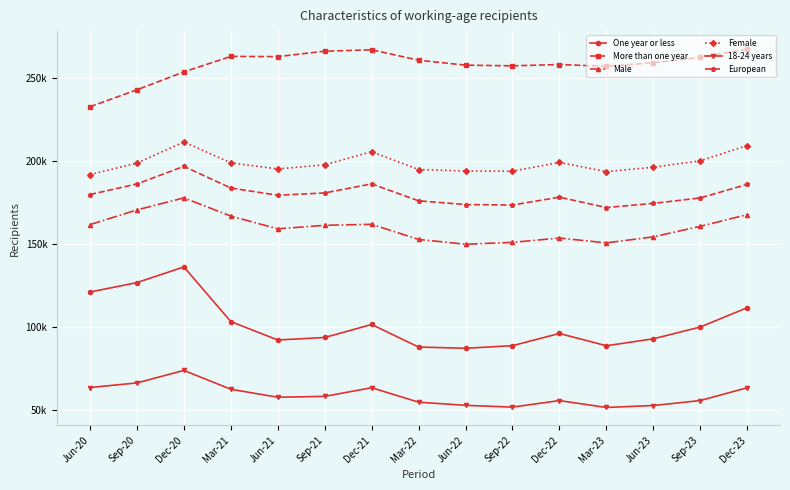

What is the label of the 5th point from the right?

Dec-22